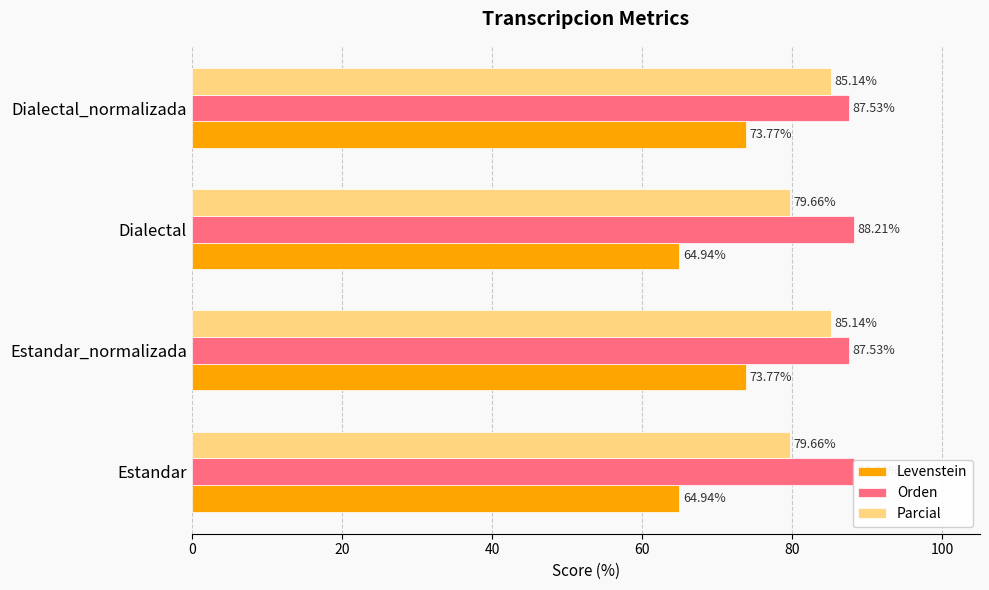

At how many categories does at least one series exceed 70?

4